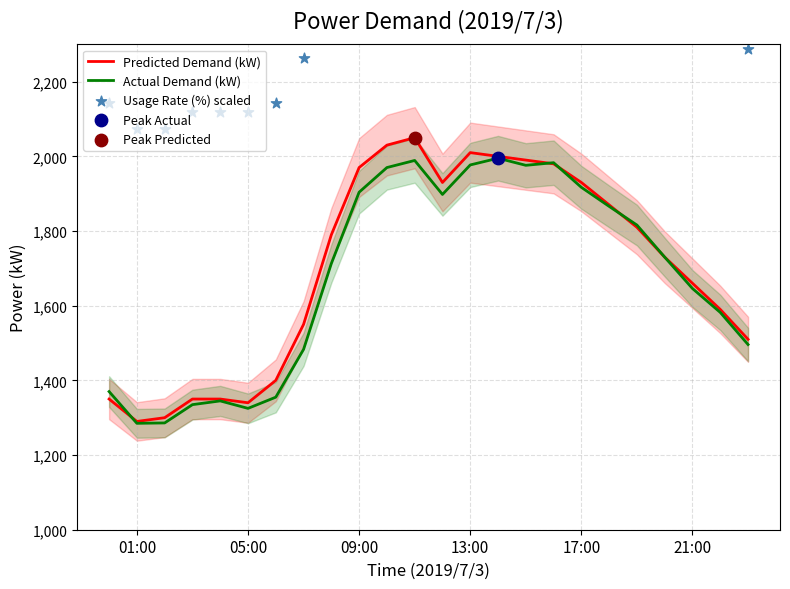

Which series reaches the maximum Y coordinate?

Usage Rate (%) scaled